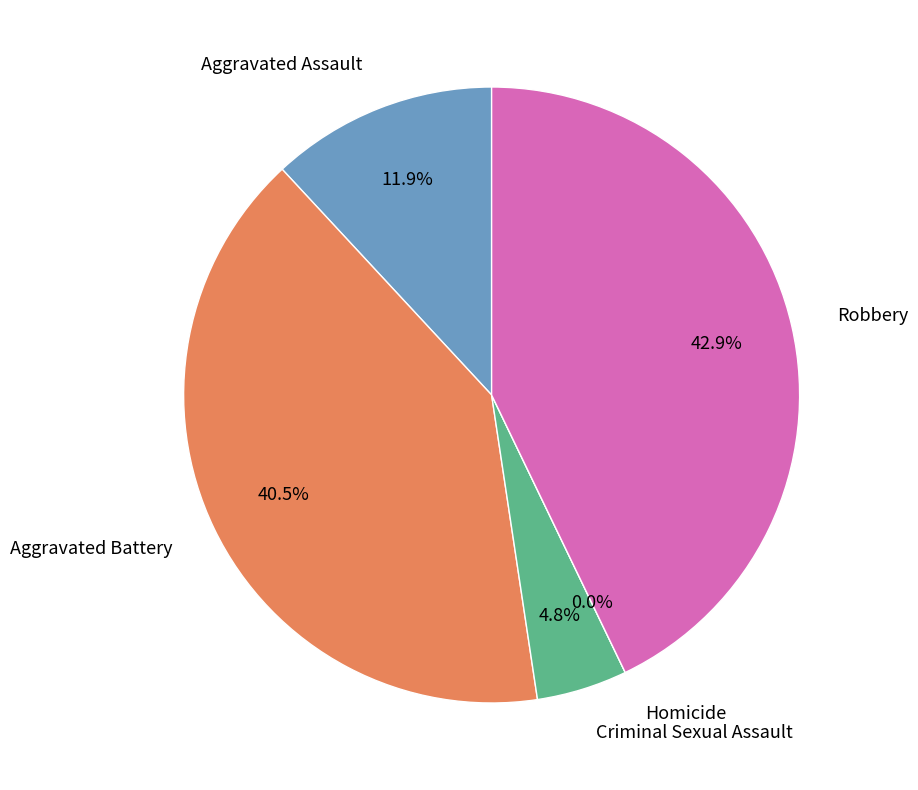

Does Aggravated Assault represent more than half of the total?

No